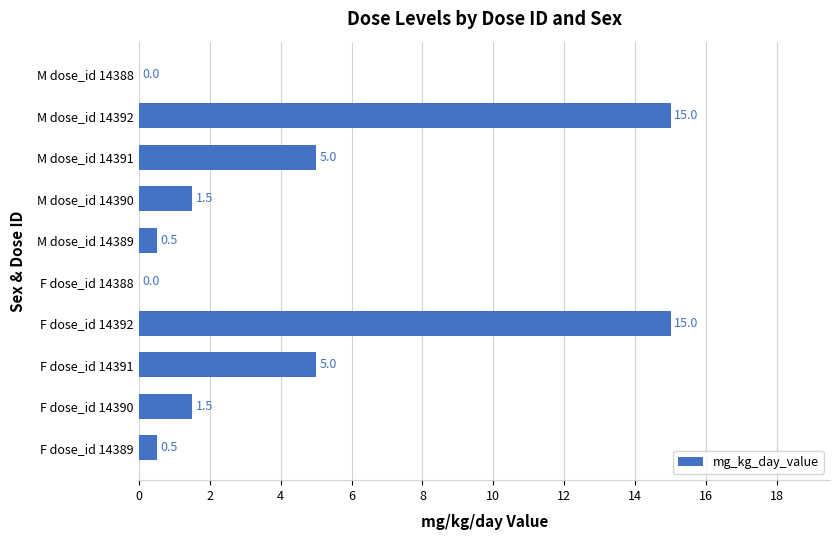

Is it true that the value at F dose_id 14392 is 15.0?

True